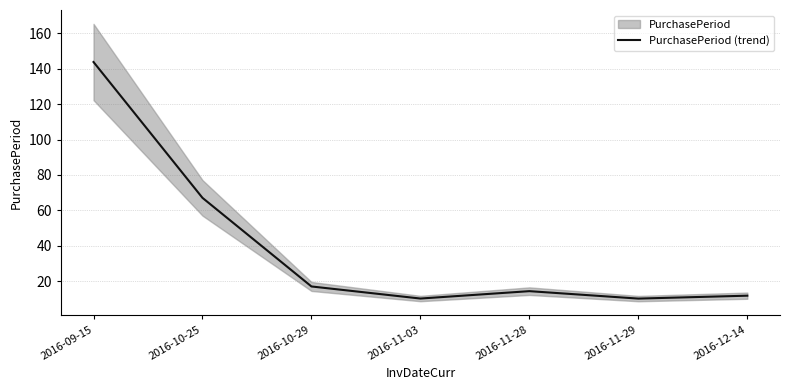

What is the difference between the values at 2016-10-25 and 2016-12-14?

55.3